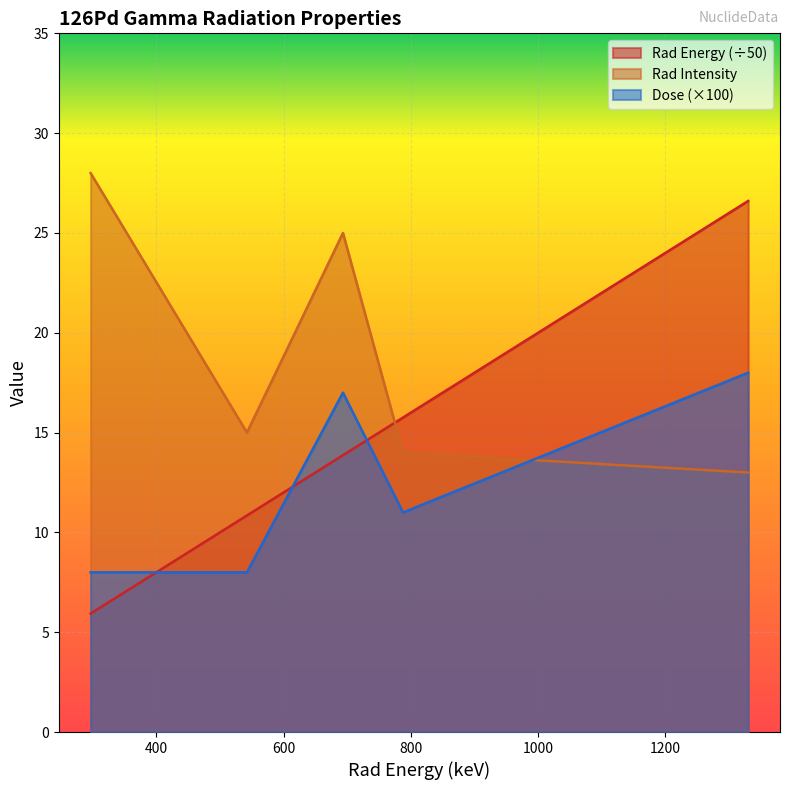

What is the label of the 1st point from the left?

296.7